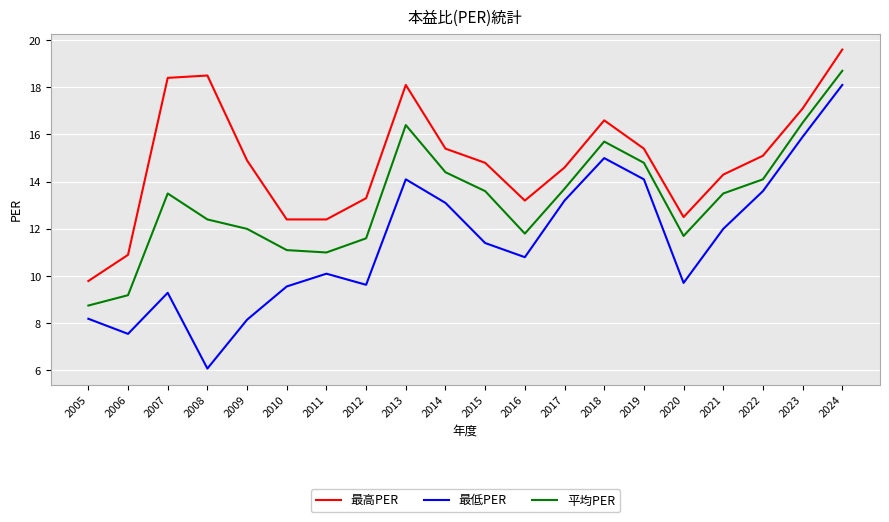

What is the sum of all 平均PER values?

264.4